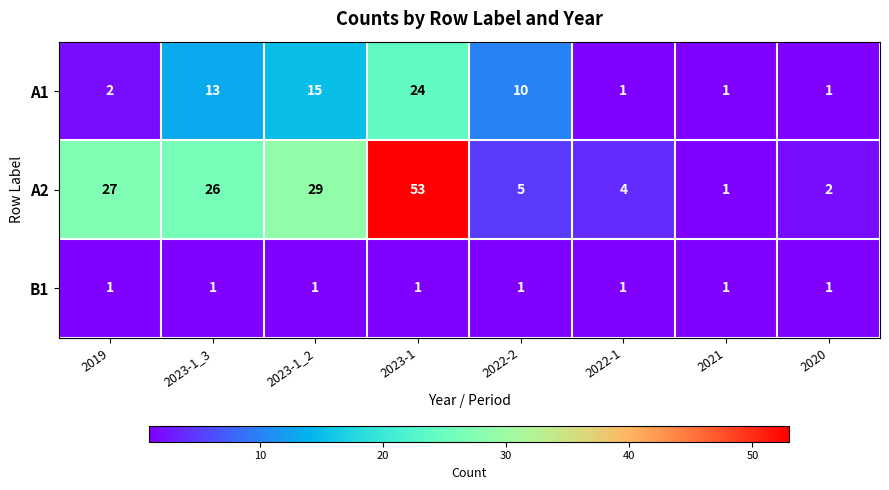

What is the maximum value shown in the chart?

53